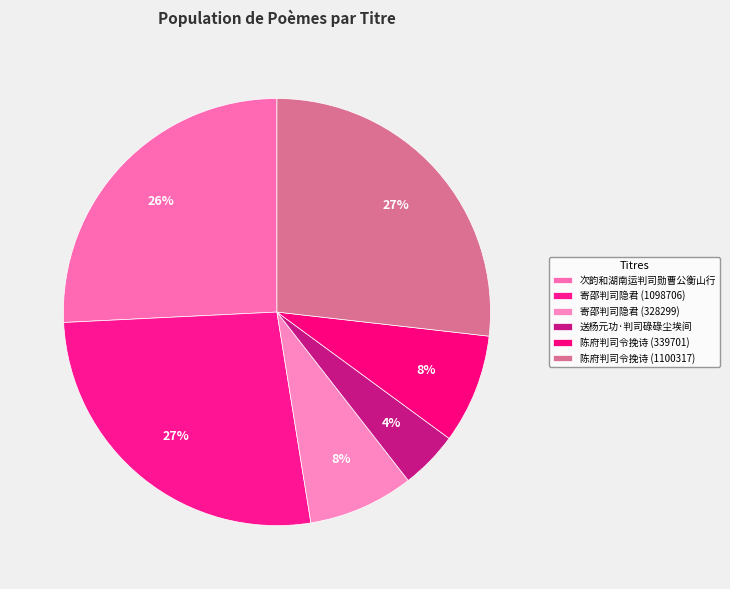

What percentage is the 陈府判司令挽诗 (339701) slice, to the nearest percent?

8%